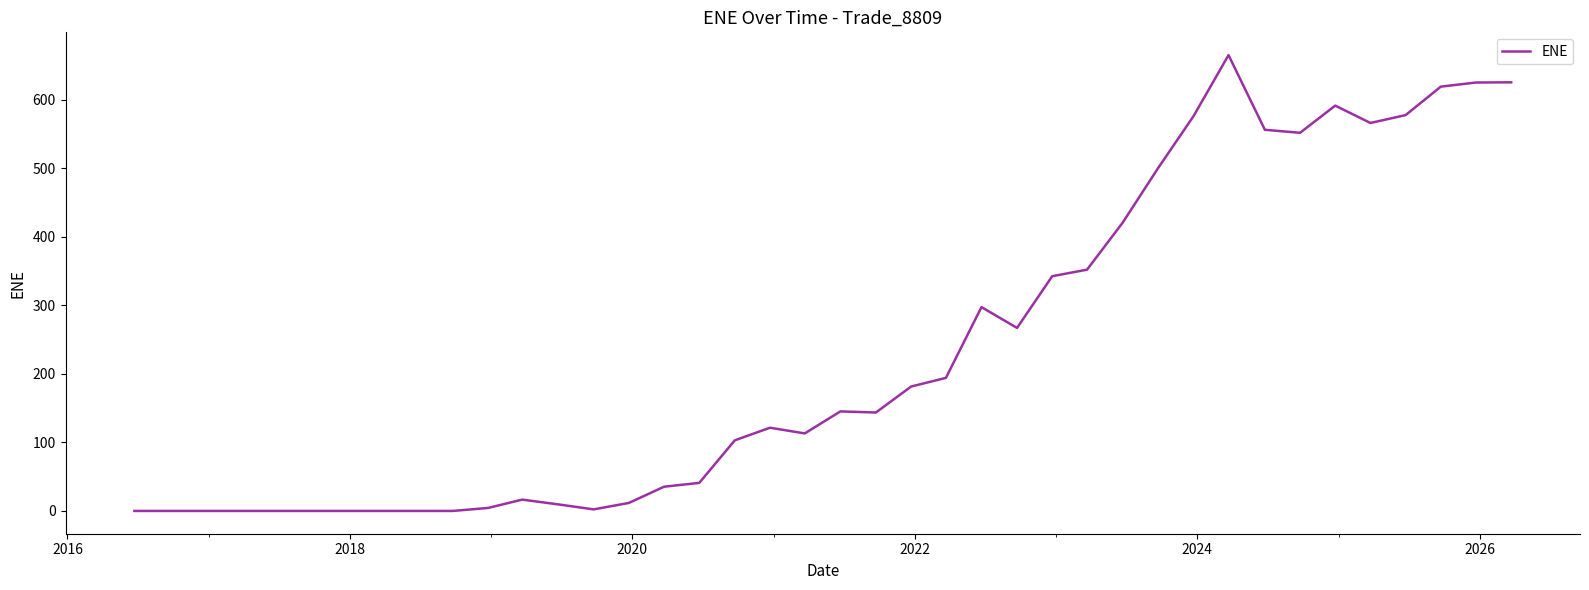

Count the number of data series in this chart.

1